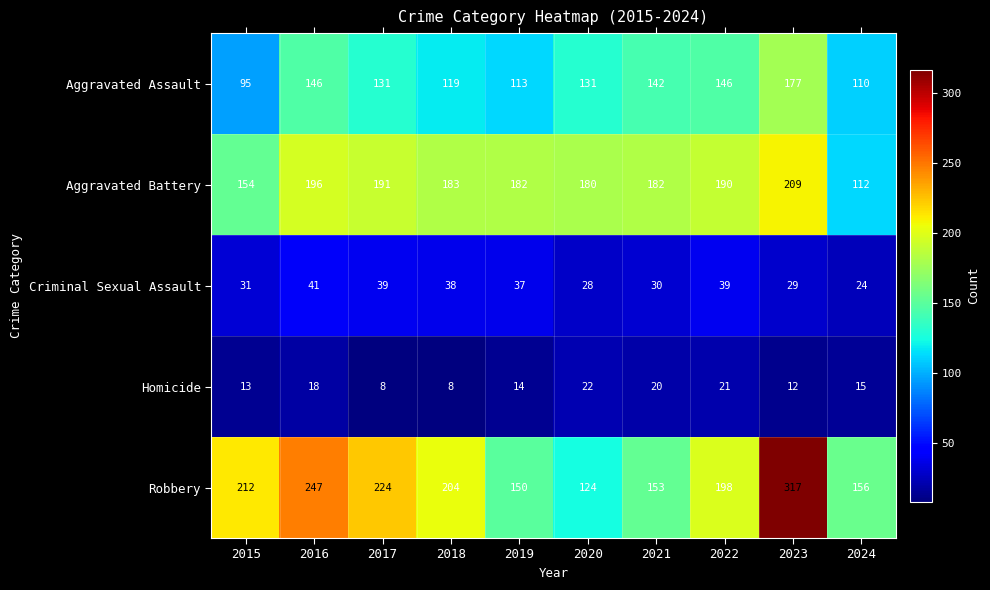

List the series in order of their peak value, lowest first.

Homicide, Criminal Sexual Assault, Aggravated Assault, Aggravated Battery, Robbery